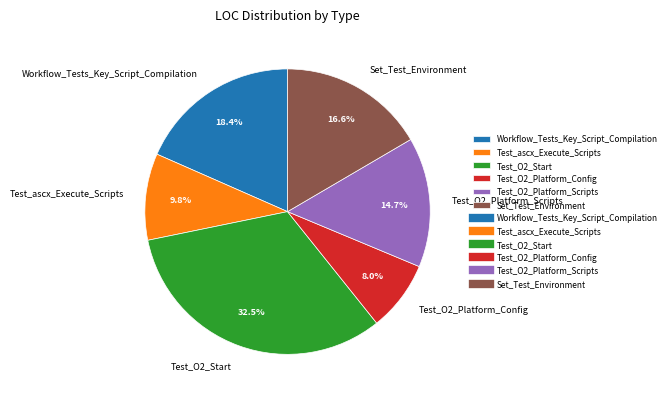

Is it true that Workflow_Tests_Key_Script_Compilation is 9% of the pie?

False